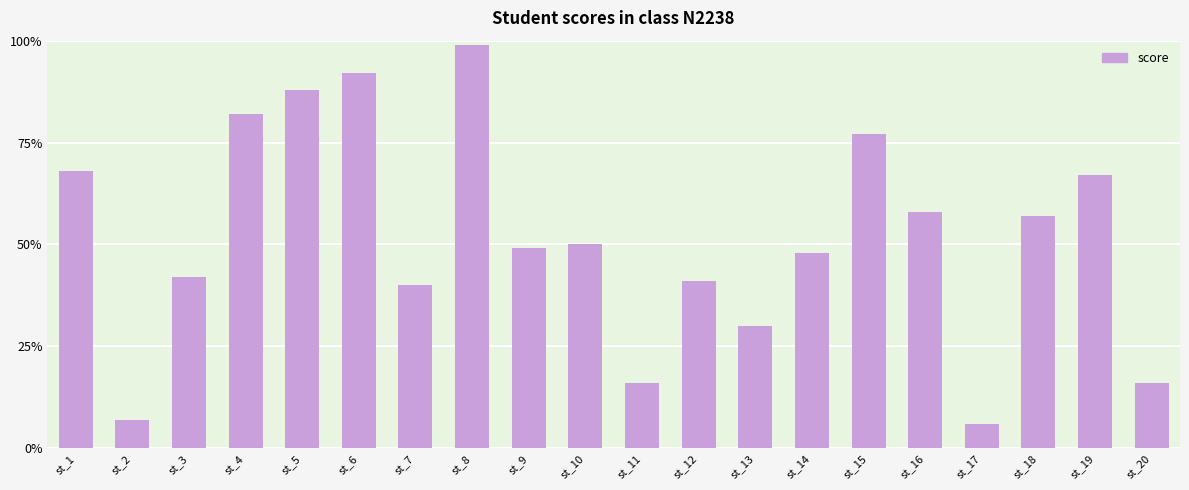

Reading left to right, extract all data points from this chart.

68	7	42	82	88	92	40	99	49	50	16	41	30	48	77	58	6	57	67	16